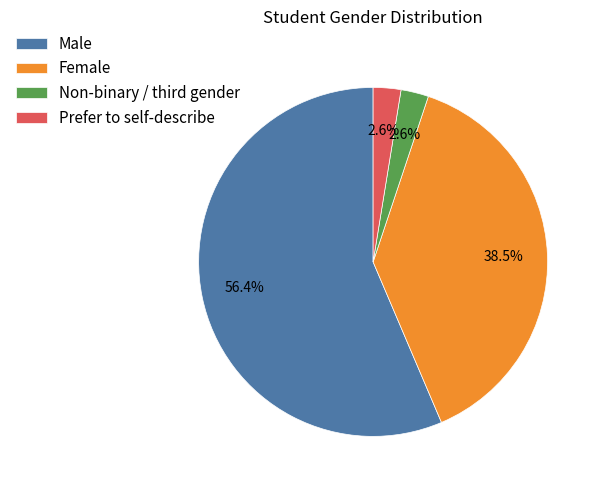

What percentage is the Prefer to self-describe slice, to the nearest percent?

3%